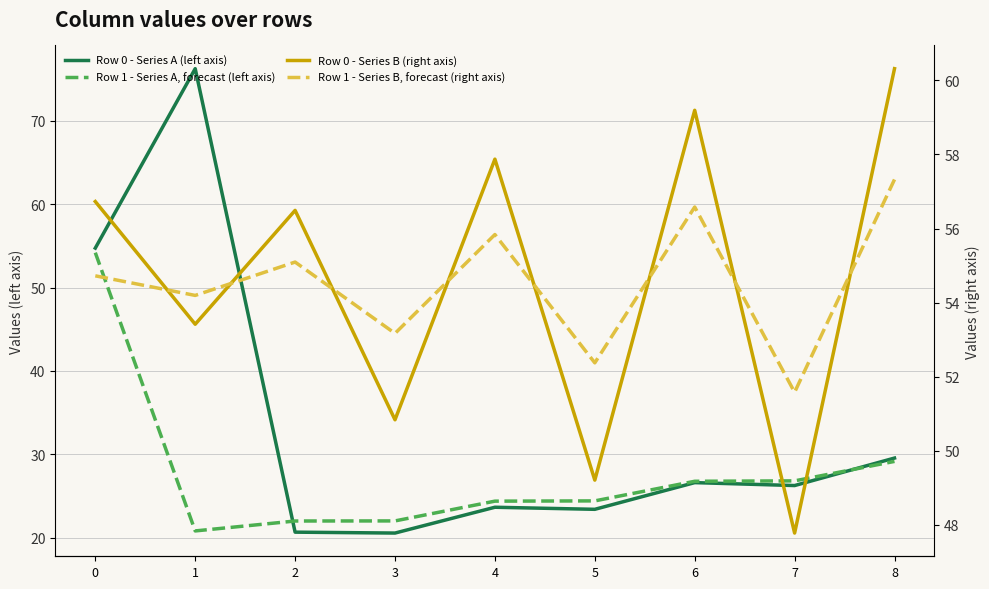

True or false: Row 0 - Series B (right axis) and Row 1 - Series A, forecast (left axis) cross at least once.

False